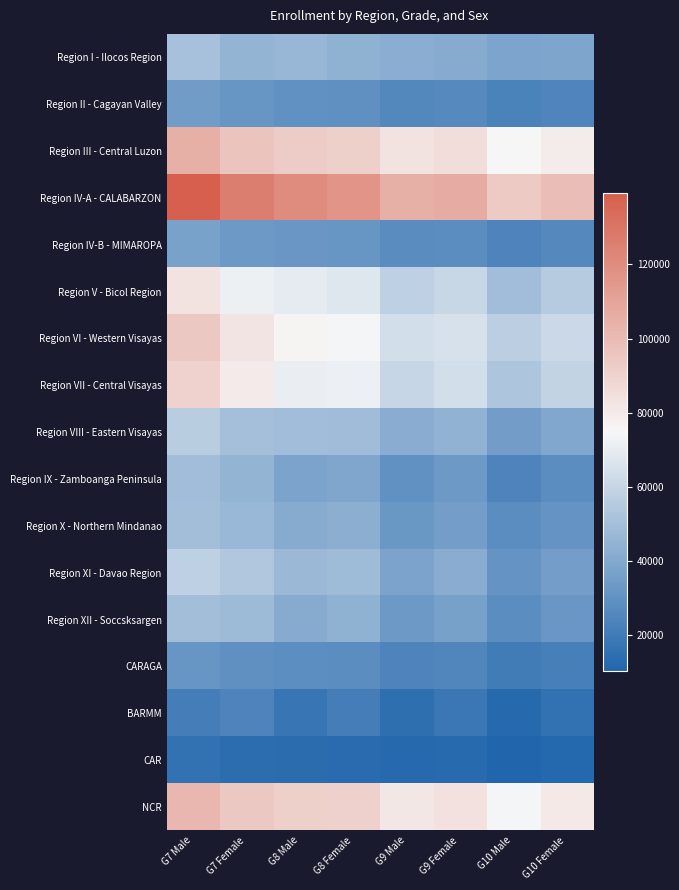

List the series in order of their peak value, lowest first.

CAR, BARMM, CARAGA, Region II - Cagayan Valley, Region IV-B - MIMAROPA, Region IX - Zamboanga Peninsula, Region XII - Soccsksargen, Region X - Northern Mindanao, Region I - Ilocos Region, Region VIII - Eastern Visayas, Region XI - Davao Region, Region V - Bicol Region, Region VII - Central Visayas, Region VI - Western Visayas, NCR, Region III - Central Luzon, Region IV-A - CALABARZON